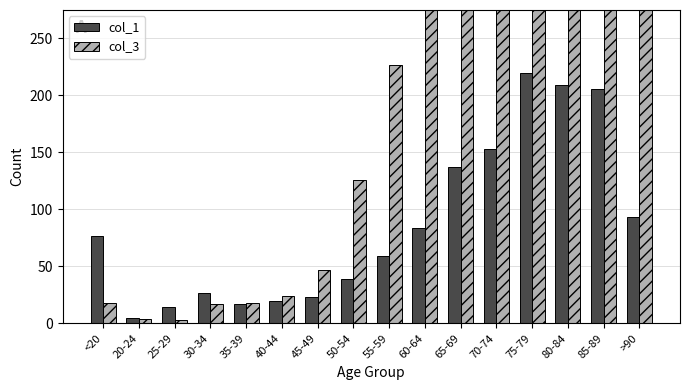

How many categories are shown in the chart?

16